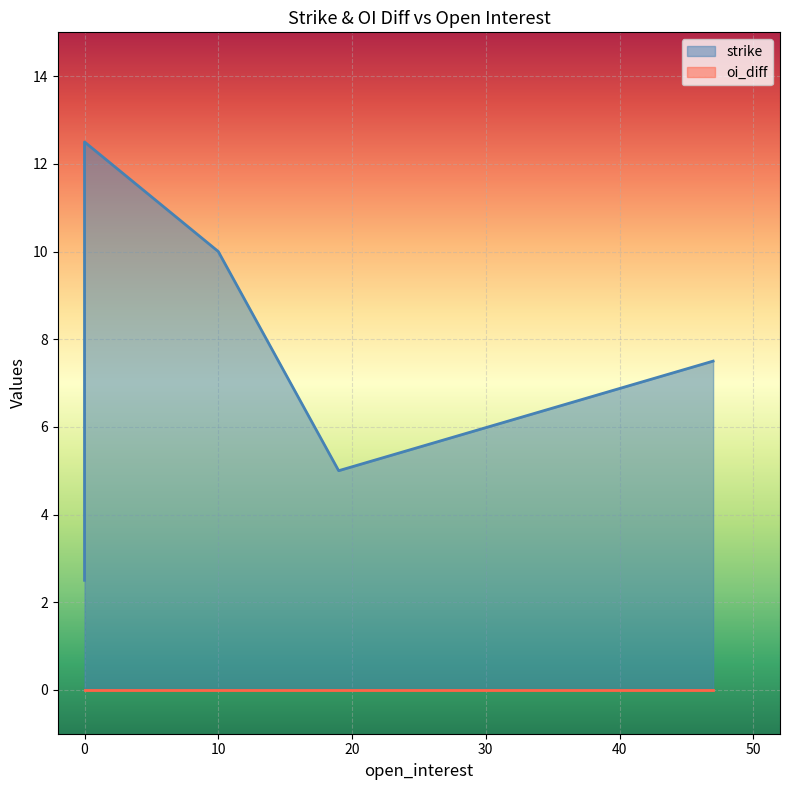

What is the total value across all series at 0?

2.5